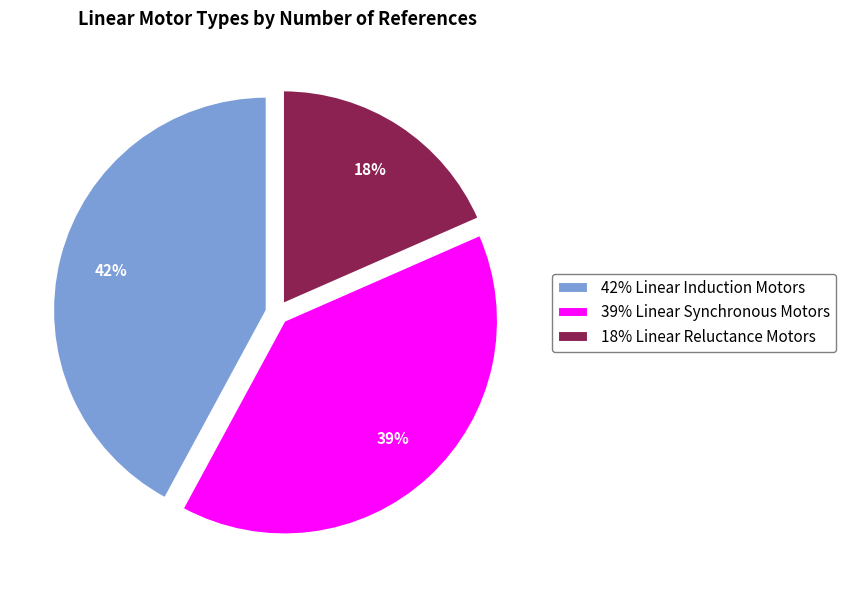

To the nearest percent, what is the difference between the largest and smallest slice percentages?

24%